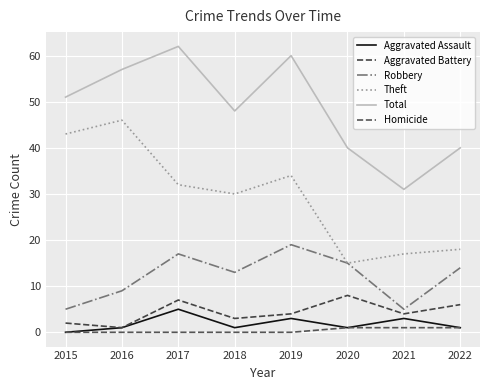

Which category has the highest value in the Total series?

2017